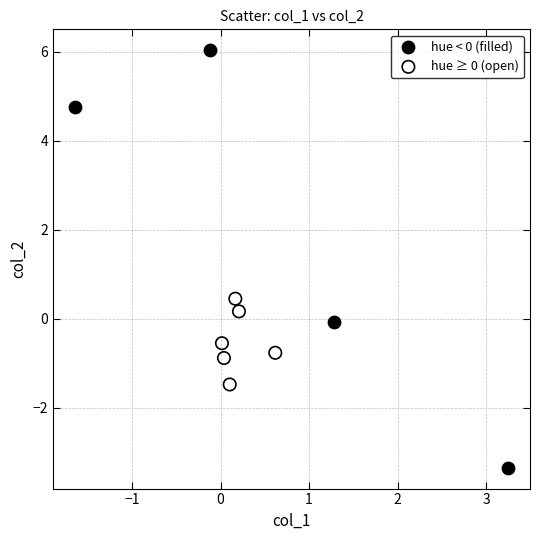

Which series reaches the minimum Y coordinate?

hue < 0 (filled)